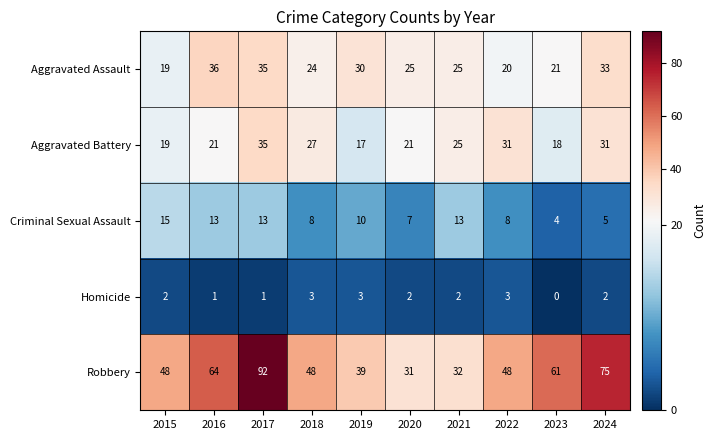

List the series in order of their peak value, lowest first.

Homicide, Criminal Sexual Assault, Aggravated Battery, Aggravated Assault, Robbery